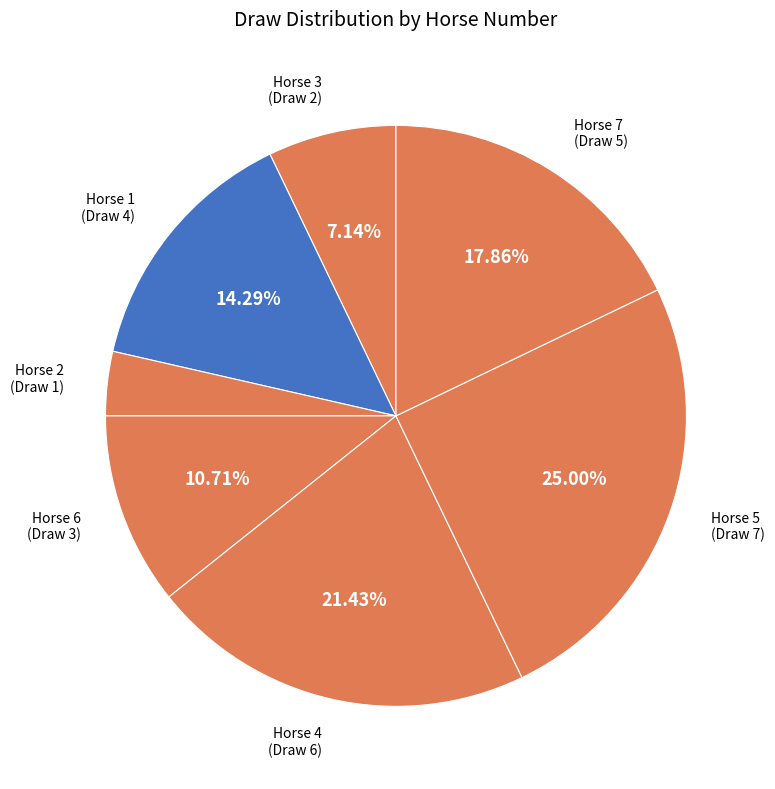

Which category has the biggest portion of the pie?

5